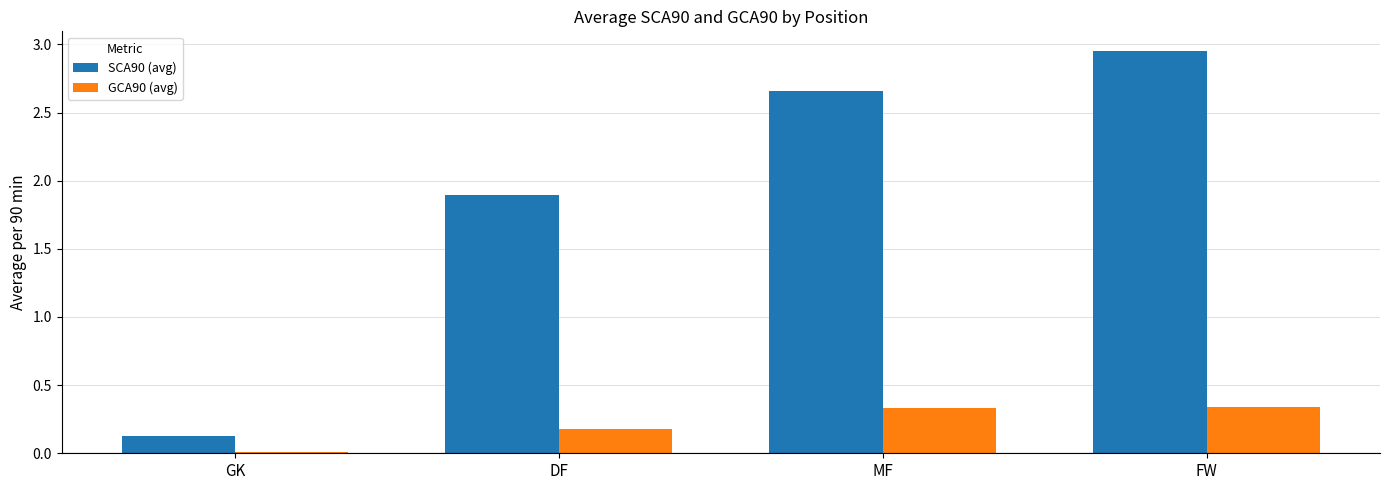

Which series has the largest range (max minus min)?

SCA90 (avg)